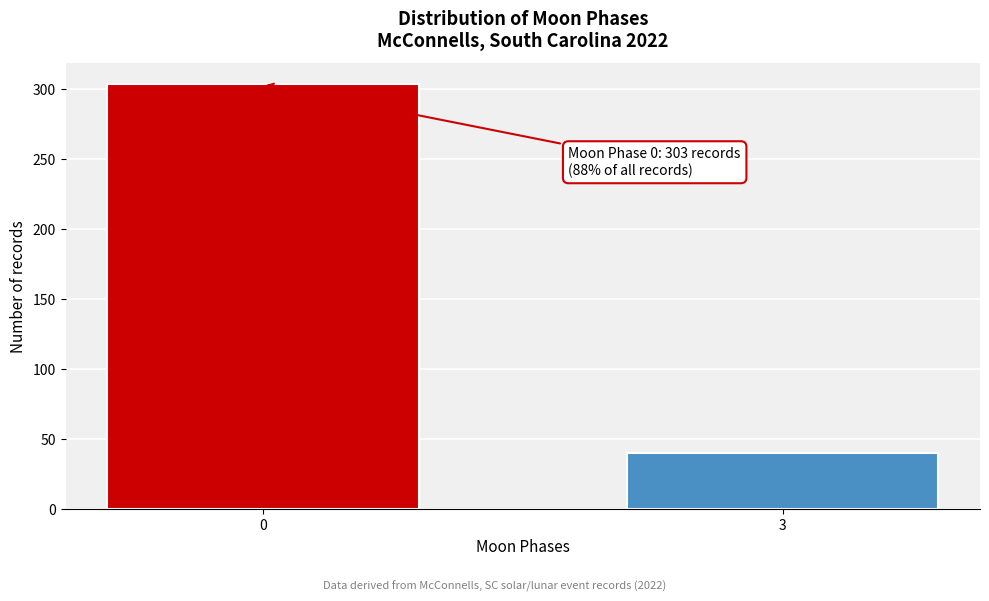

Reading left to right, list all the values displayed in this chart.

0=303	3=40